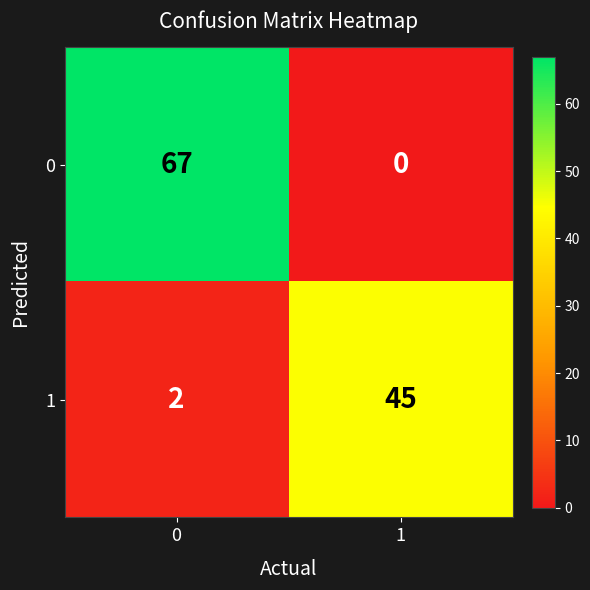

At 1, list the series in order from largest to smallest.

1, 0